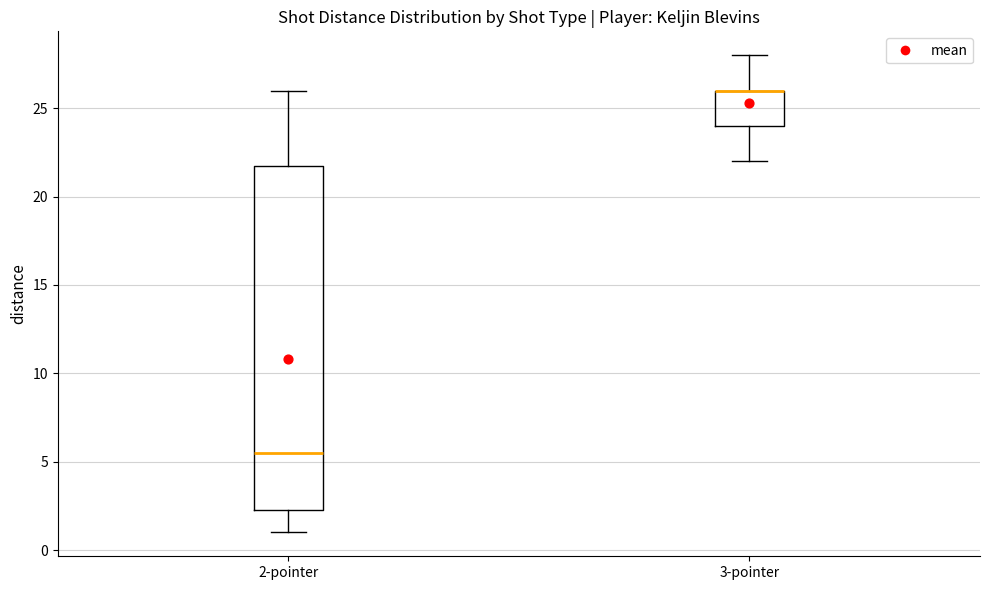

Which box is the tallest, from its lower edge to its upper edge?

2-pointer